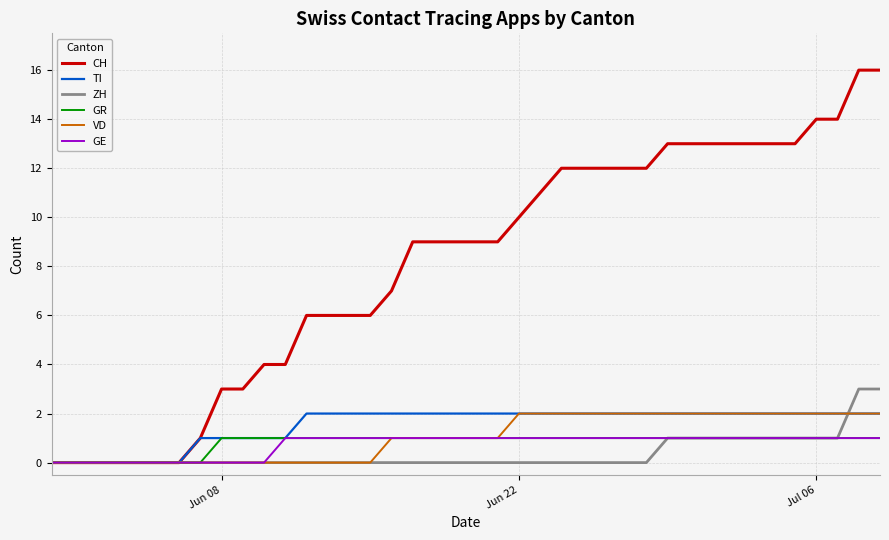

Which series has the largest range (max minus min)?

CH